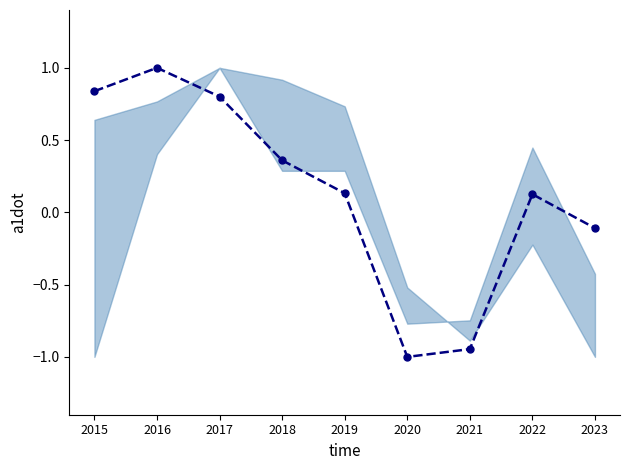

How many values exceed 0?

6